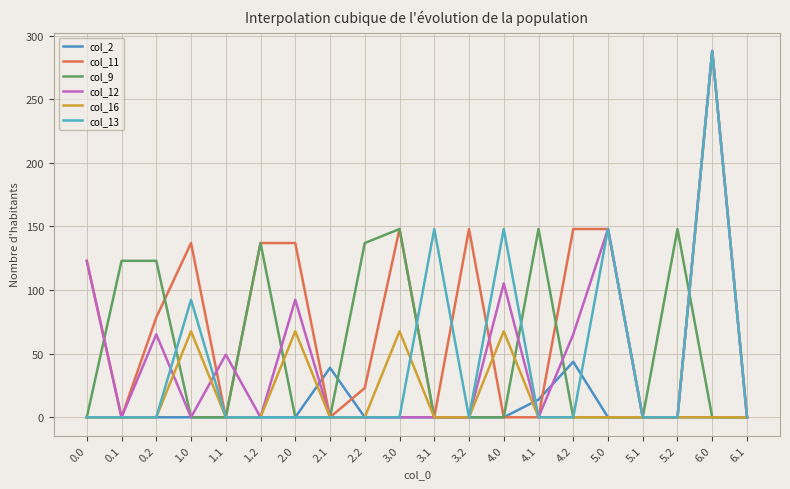

How many lines are shown in the chart?

6